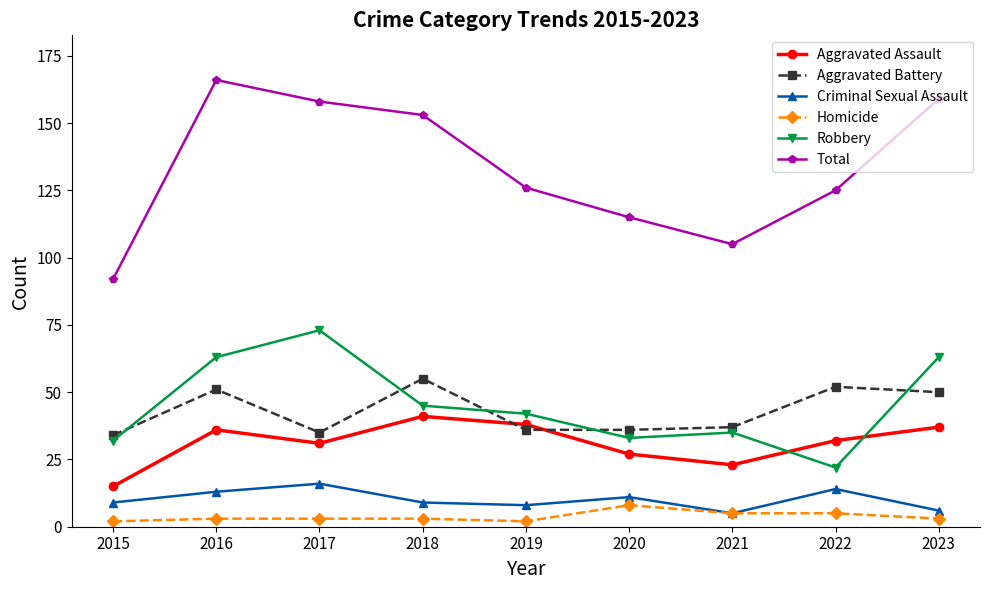

At which category is the sum across all series the highest?

2016